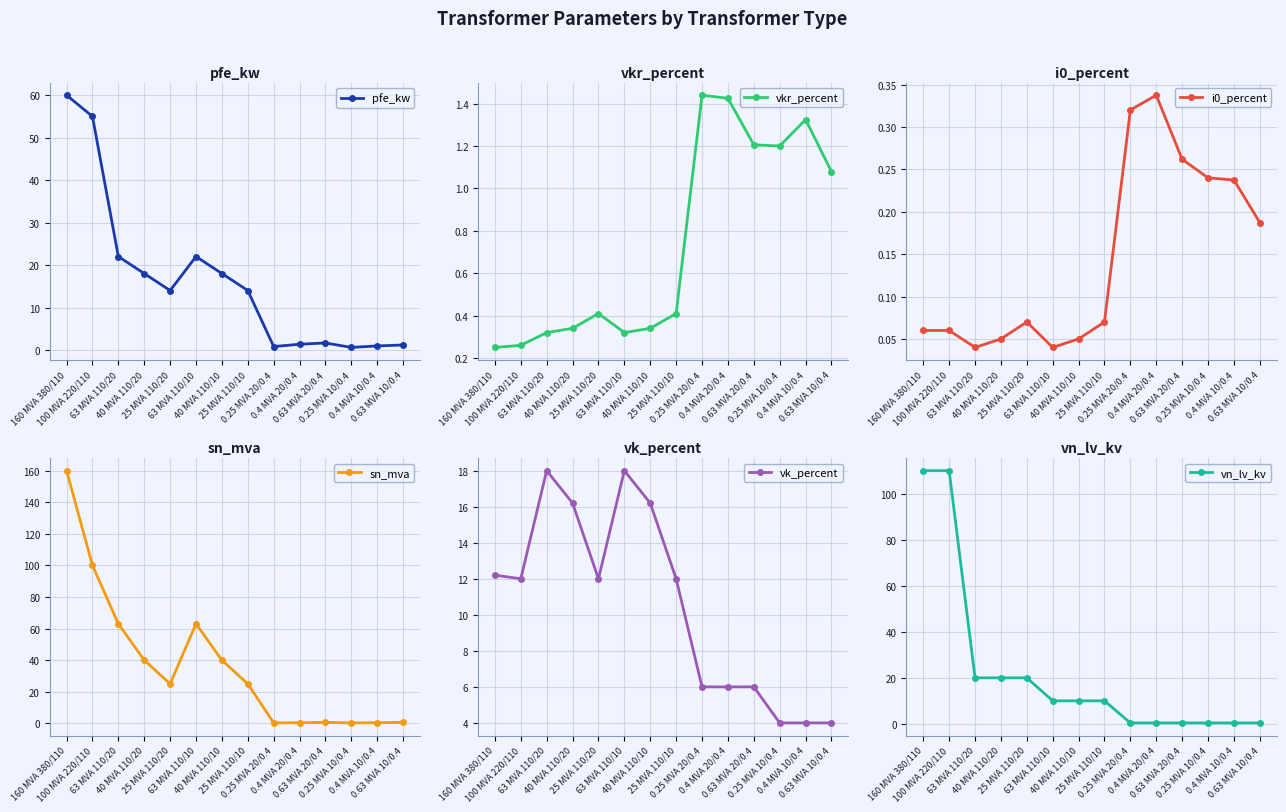

What are all the series names shown in the legend?

pfe_kw, vkr_percent, i0_percent, sn_mva, vk_percent, vn_lv_kv